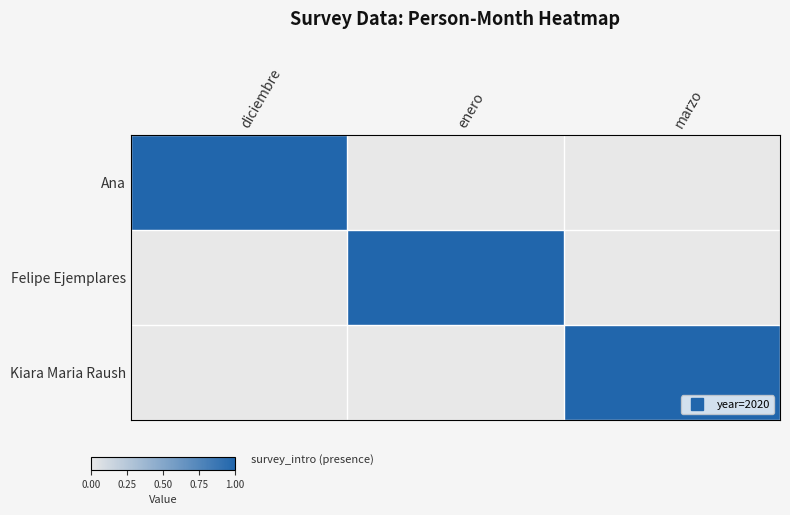

Count the number of categories in the chart.

3